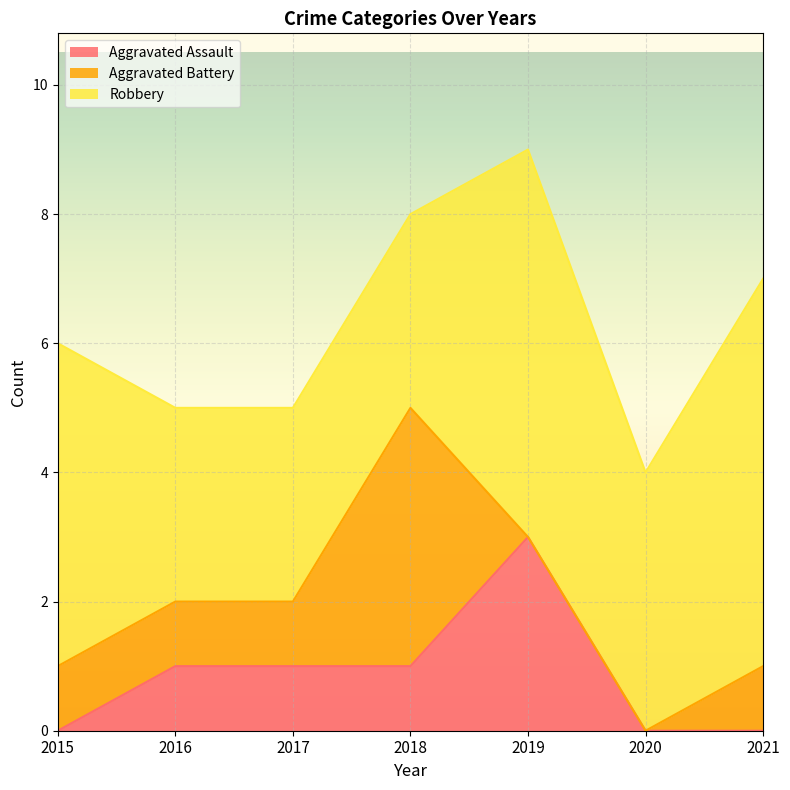

What is the spread (max minus min) of values at 2016?

2